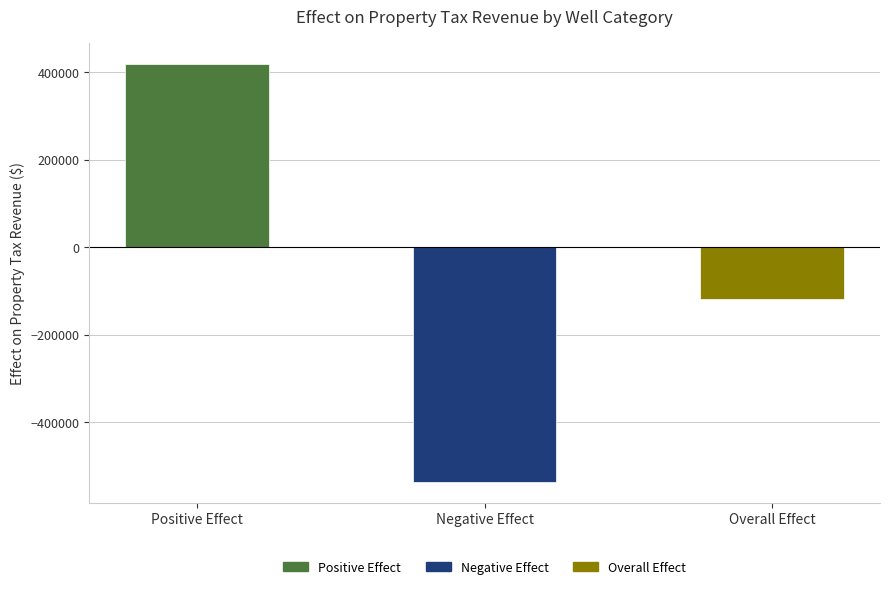

What is the change in value from Positive Effect to Overall Effect?

-535784